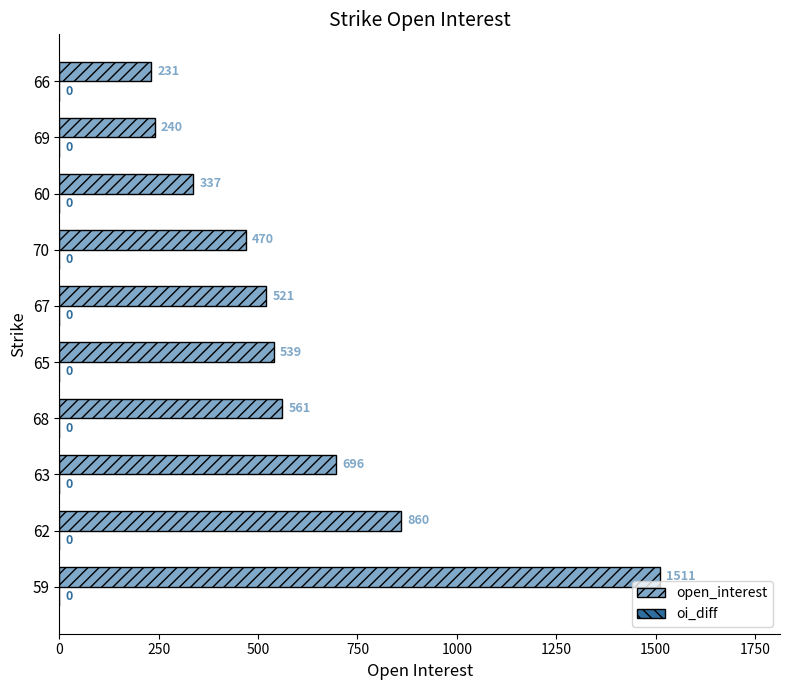

What is the smallest value displayed?

231